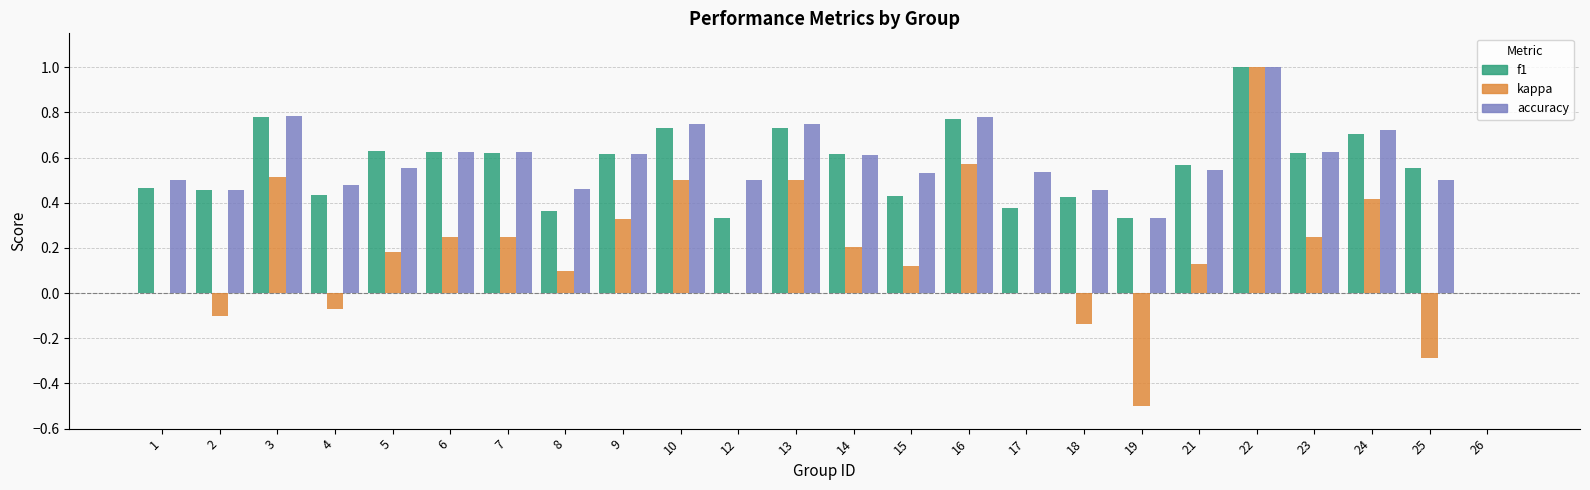

What is the total value across all series at 13?

2.0